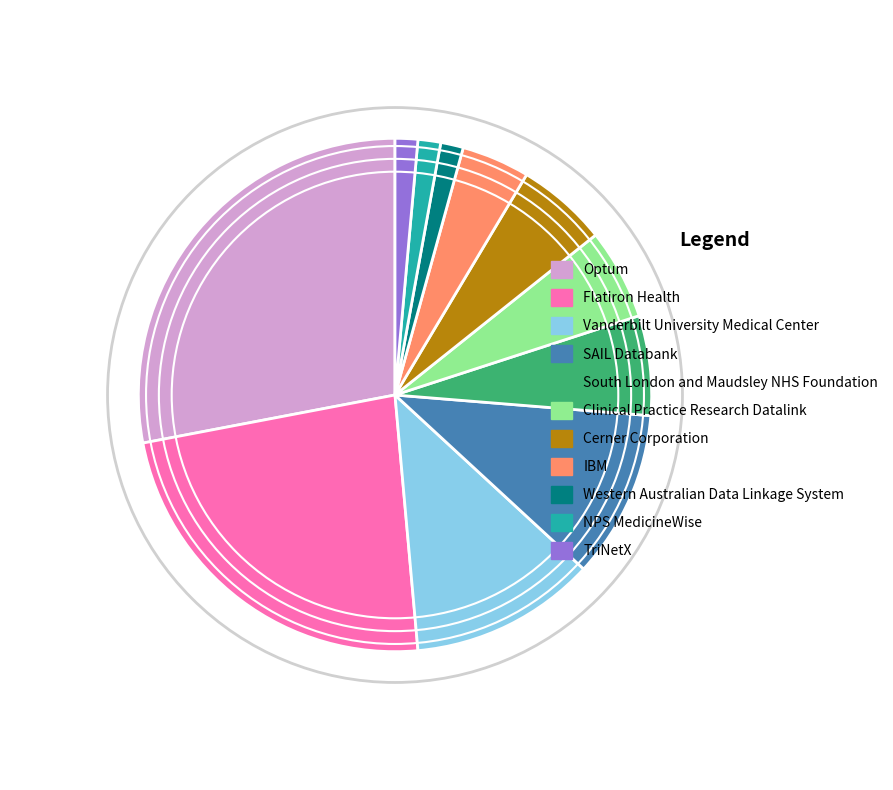

True or false: SAIL Databank accounts for 20% of the total.

False